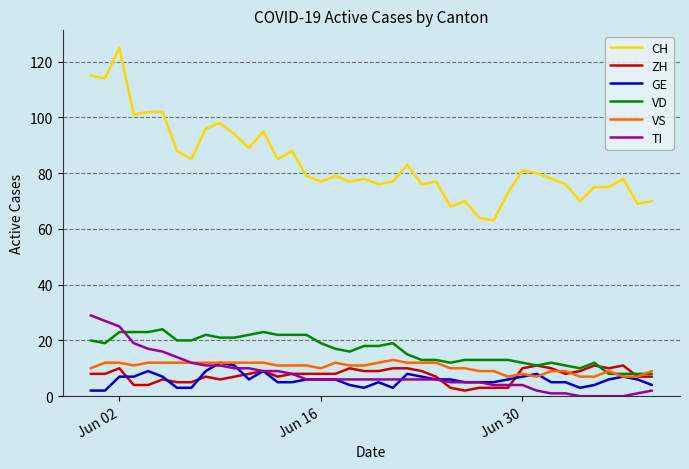

True or false: VD and CH cross at least once.

False